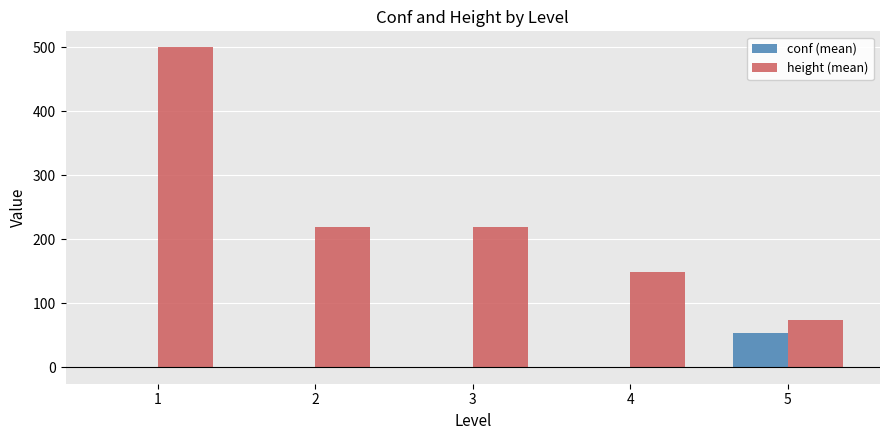

Between 2 and 5, which series saw the biggest shift?

height (mean)